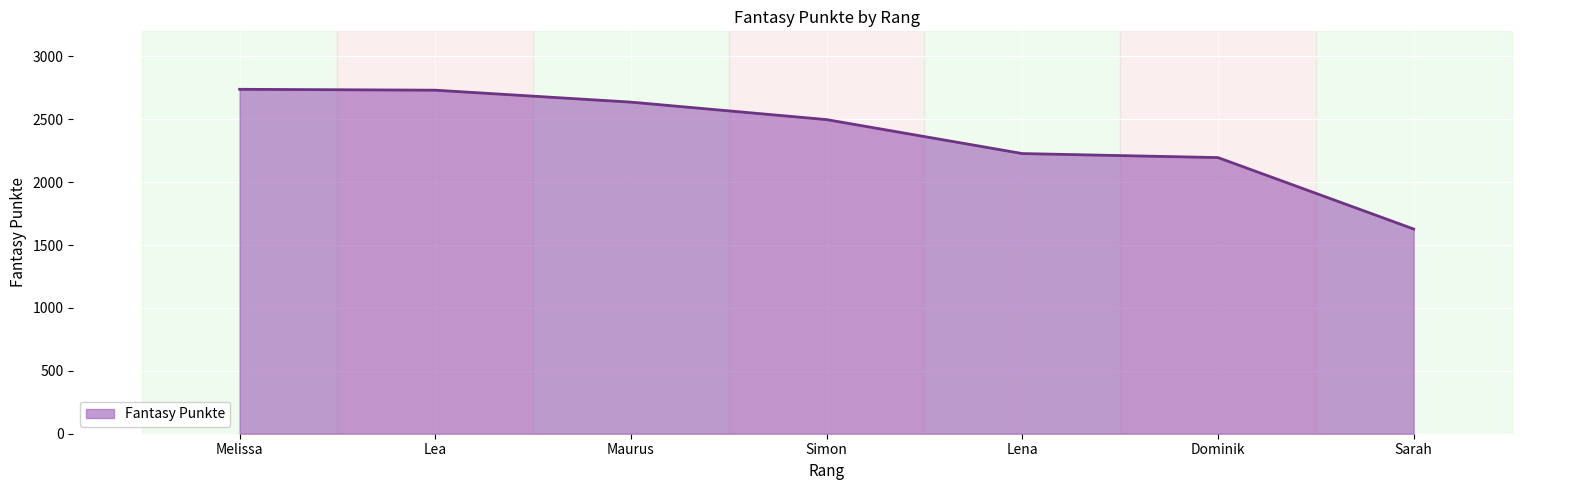

The value at Maurus is 4477. True or false?

False